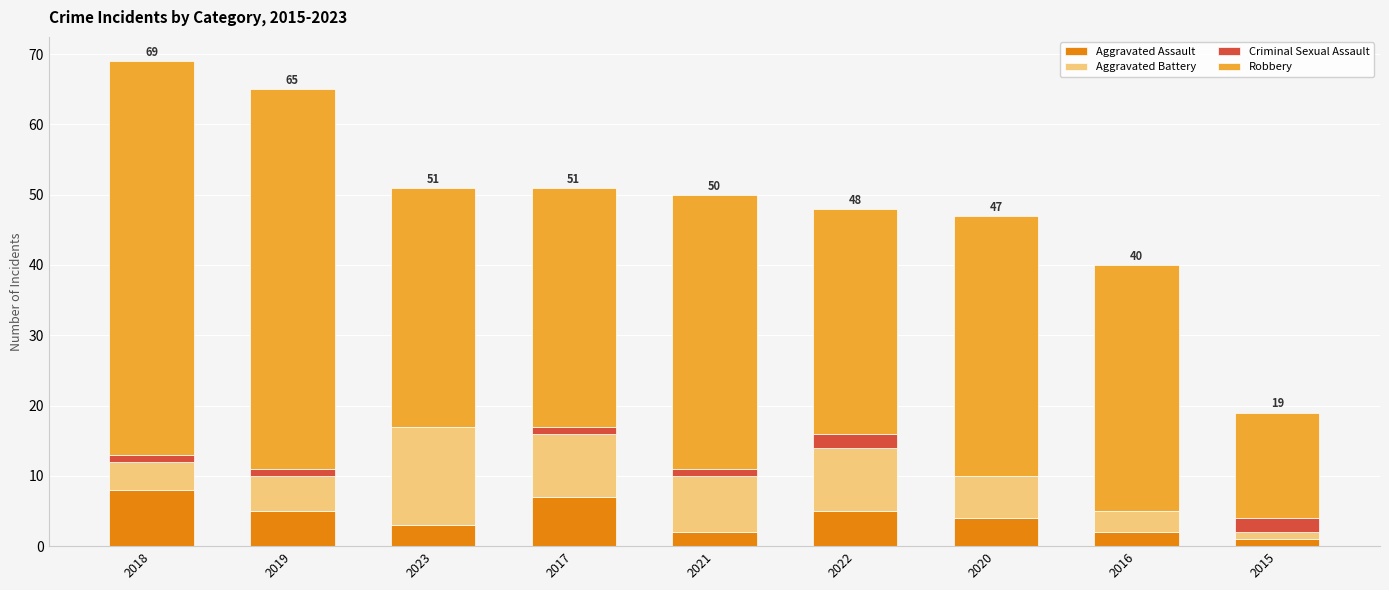

What is the total value across all series at 2016?

40